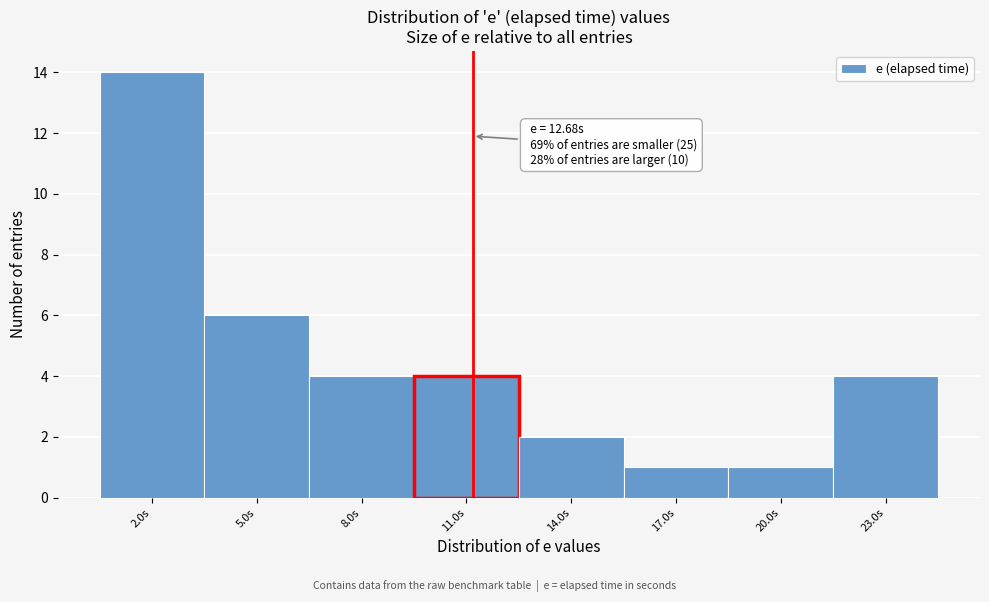

Reading left to right, extract all data points from this chart.

2.0s=14	5.0s=6	8.0s=4	11.0s=4	14.0s=2	17.0s=1	20.0s=1	23.0s=4